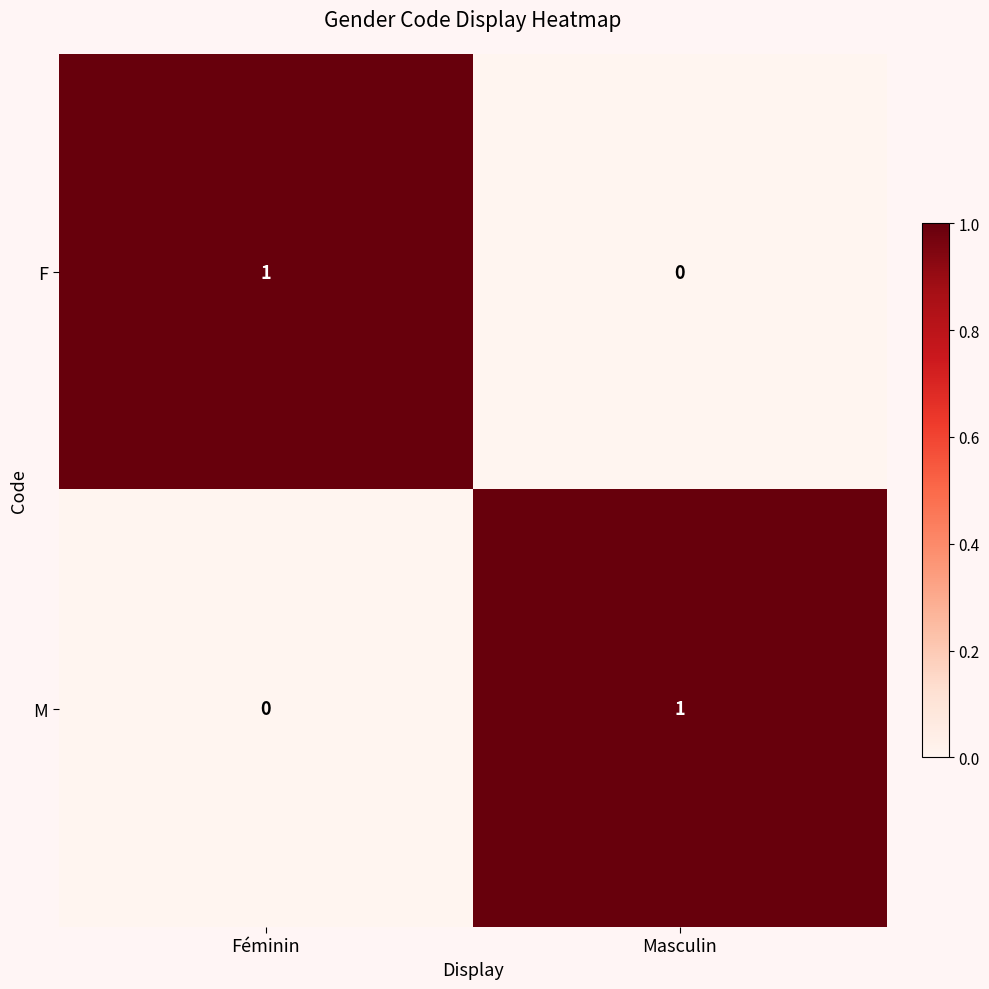

The value of F at Masculin is -1. True or false?

False